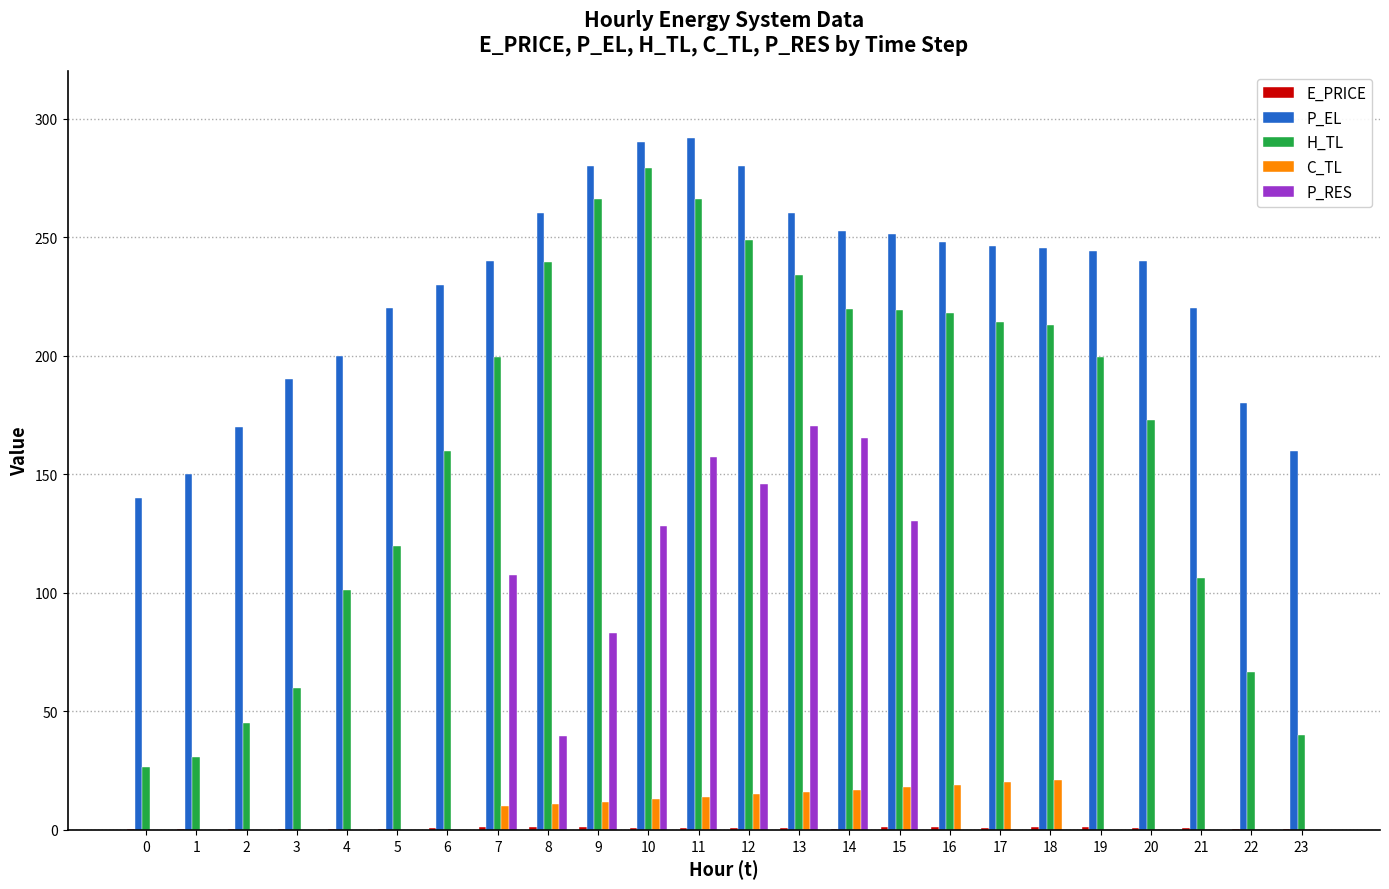

Are the bars grouped side by side (vs. stacked)?

Yes